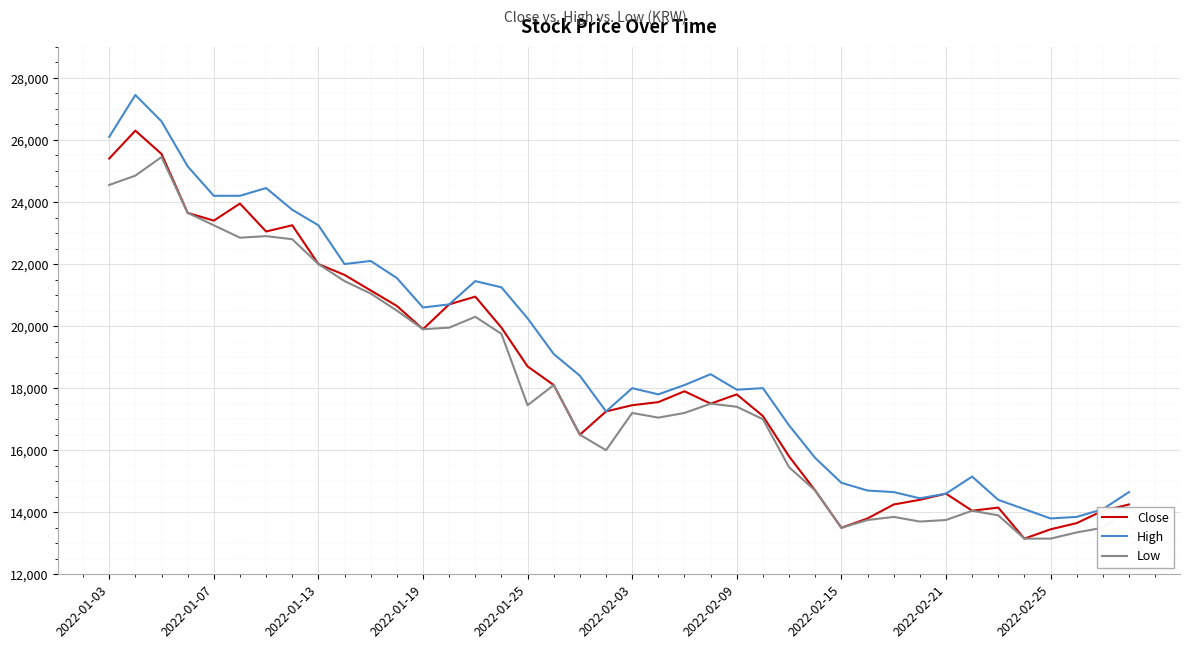

What is the smallest value displayed?

13150